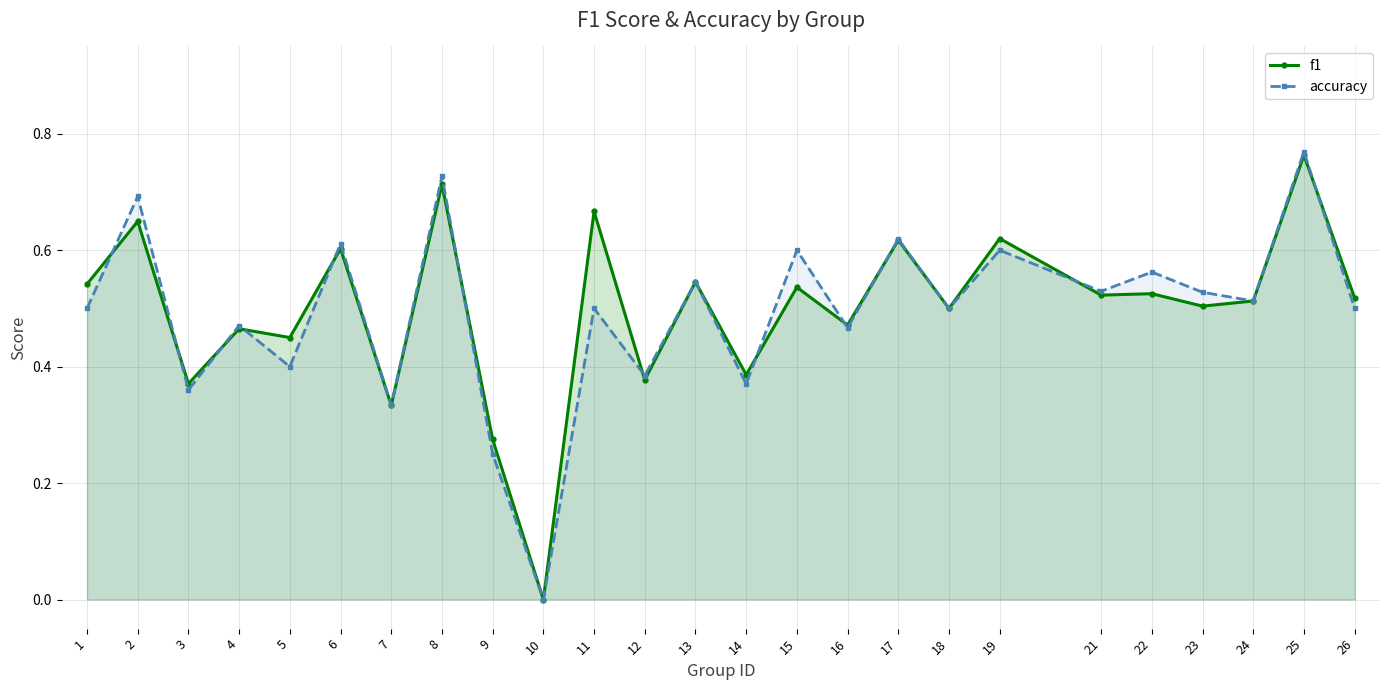

How many values in f1 are above zero?

24